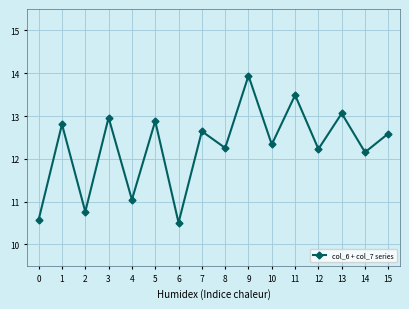

What is the difference between the second highest and second lowest values?

2.9